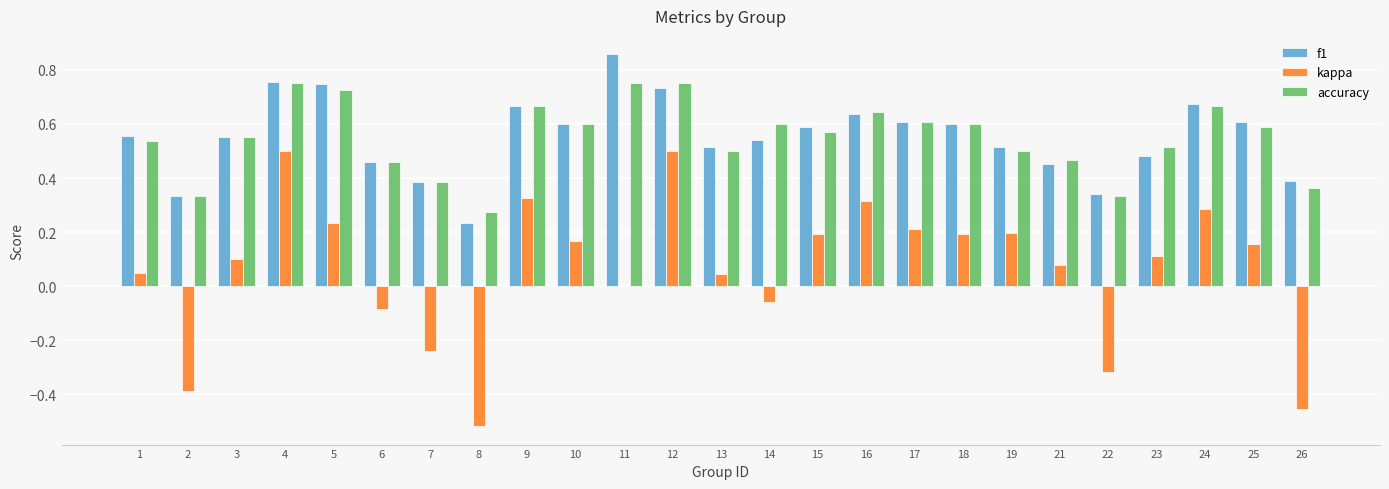

What is the sum of the f1 values at 10 and 7?

1.0